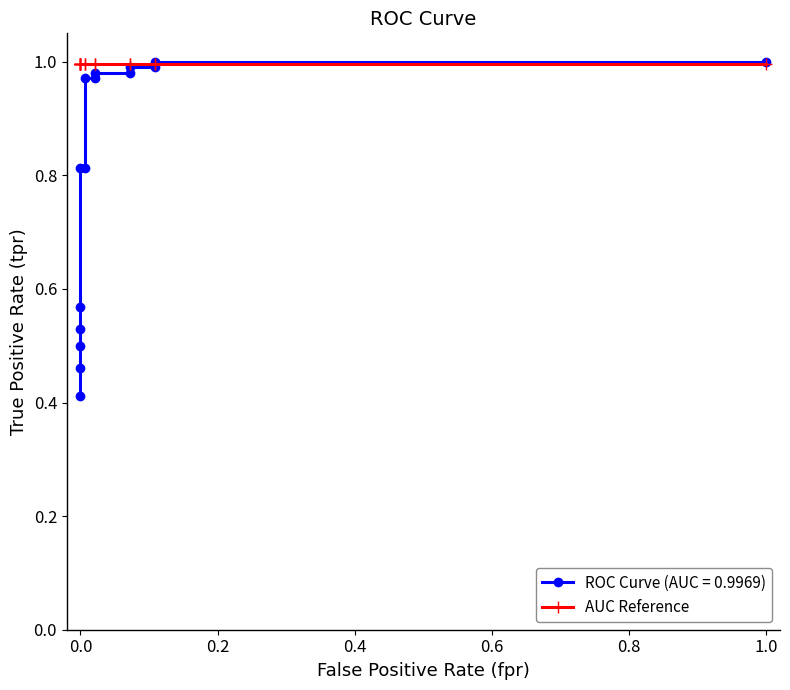

True or false: the data has more than 2 interior local peaks.

False